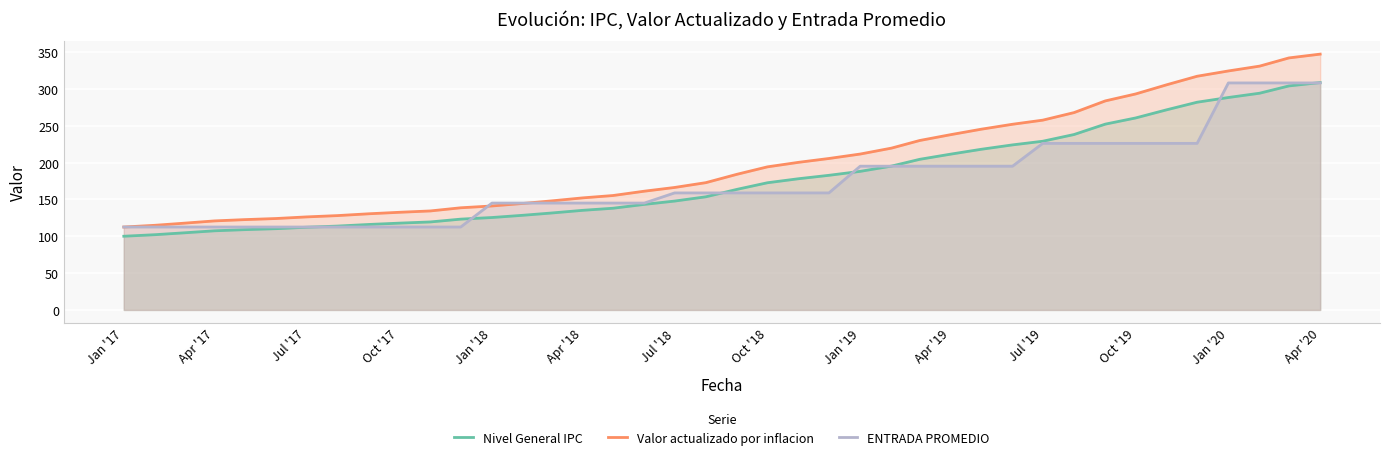

Is it true that Valor actualizado por inflacion equals 194.1 at Oct '18?

True